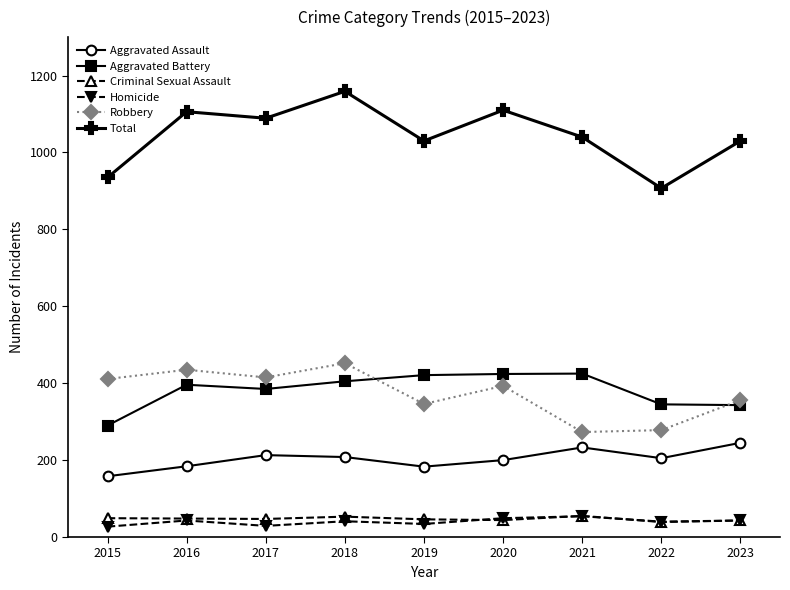

How many lines are shown in the chart?

6